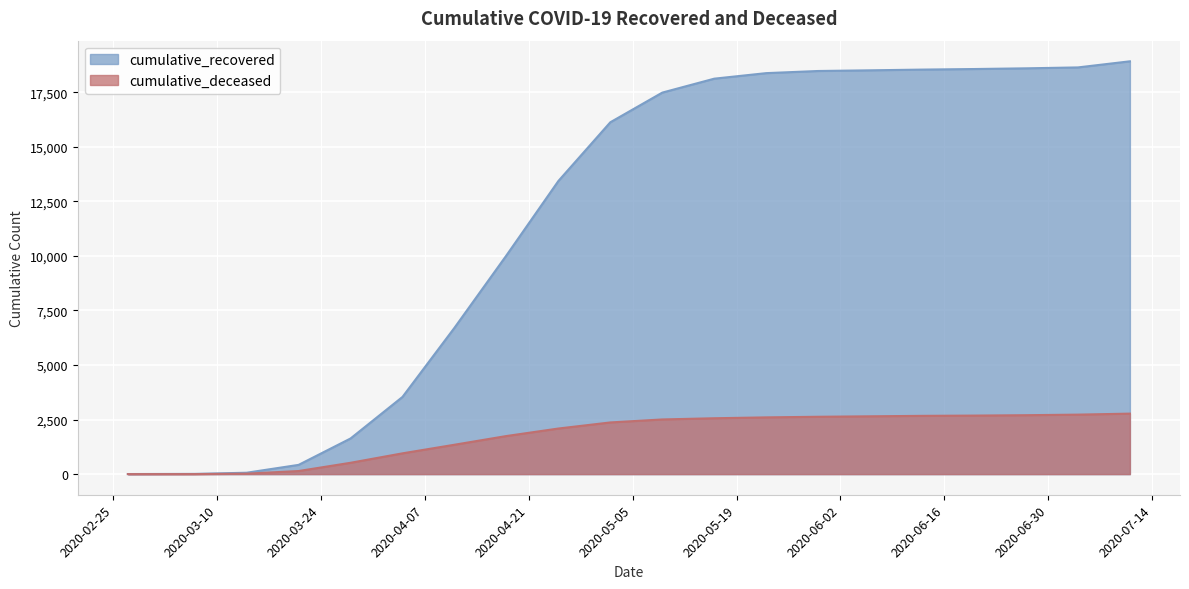

What is the total value across all series at 2020-04-18?

11768